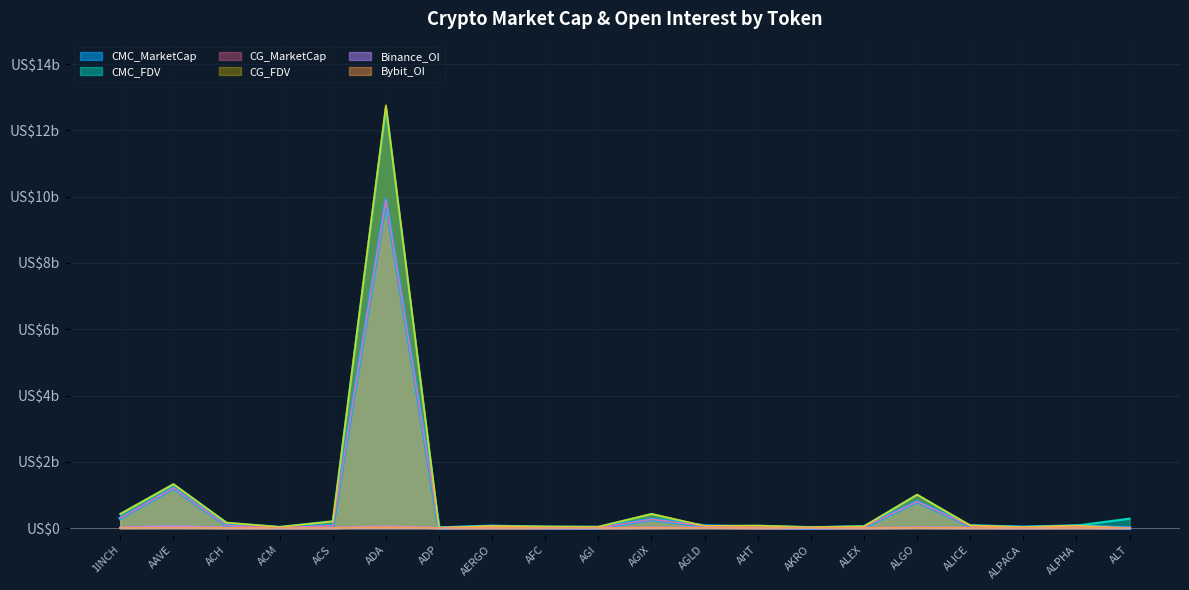

Where is the first local maximum for CMC_MarketCap?

AAVE